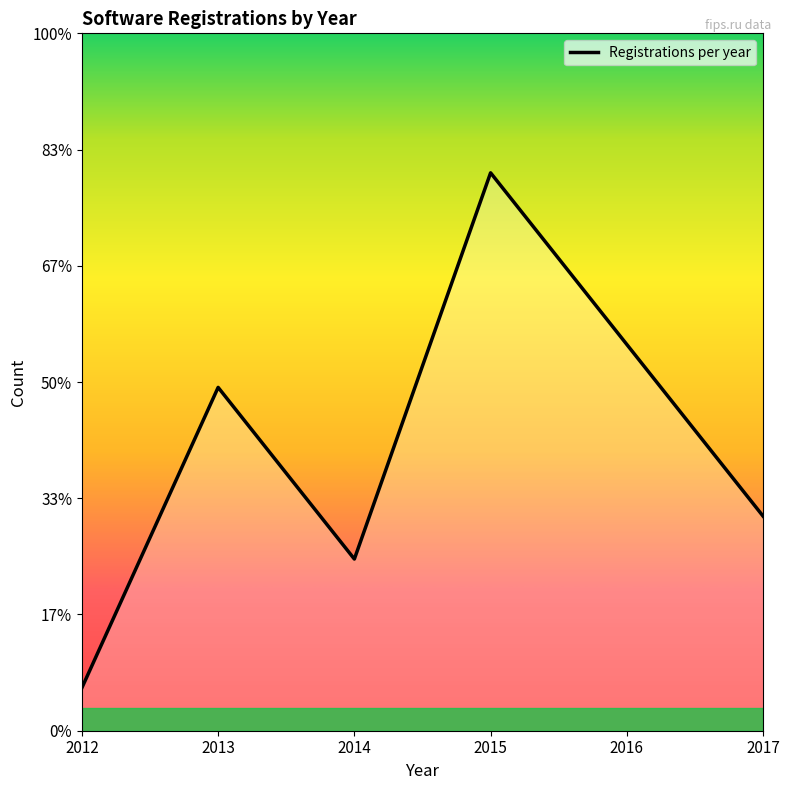

The chart shows a value of 1 at 2014. True or false?

False